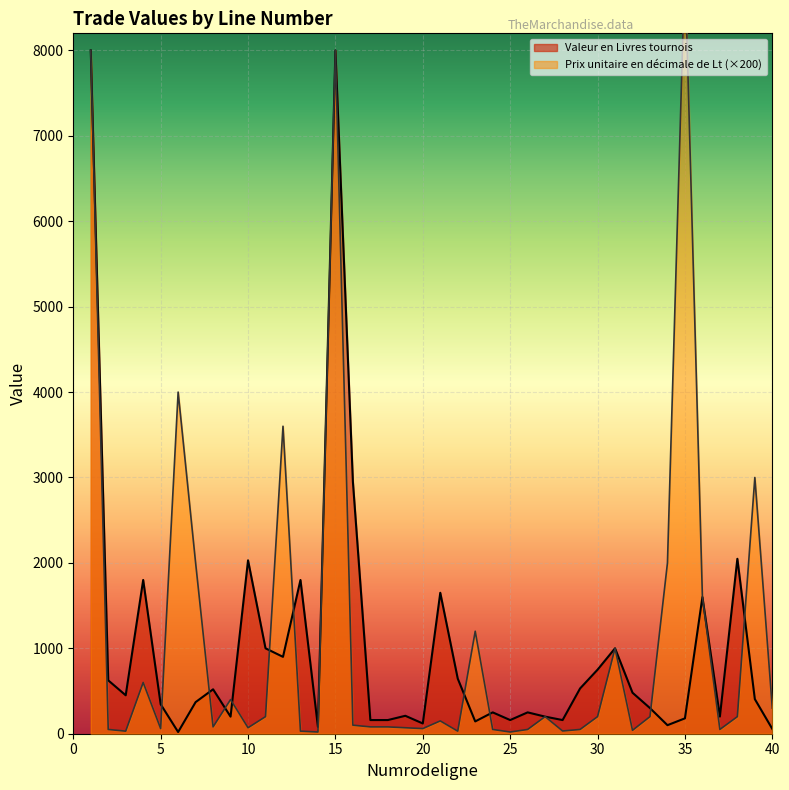

What is the value of the Prix unitaire en décimale de Lt point at the 4th from the left?

600